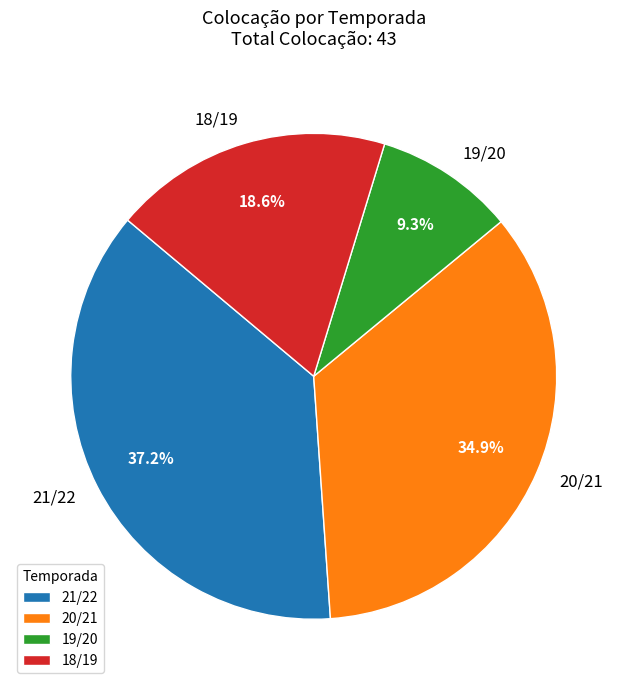

What percentage is the 21/22 slice, to the nearest percent?

37%